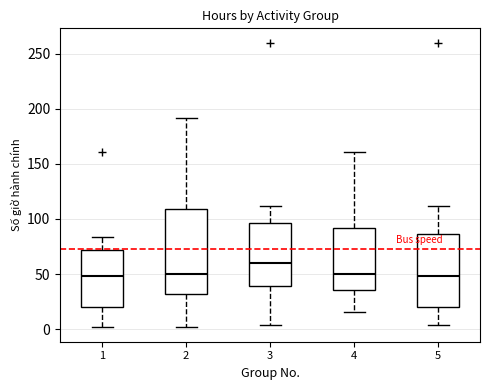

Comparing the boxes themselves (not the whiskers), which one is the tallest?

2